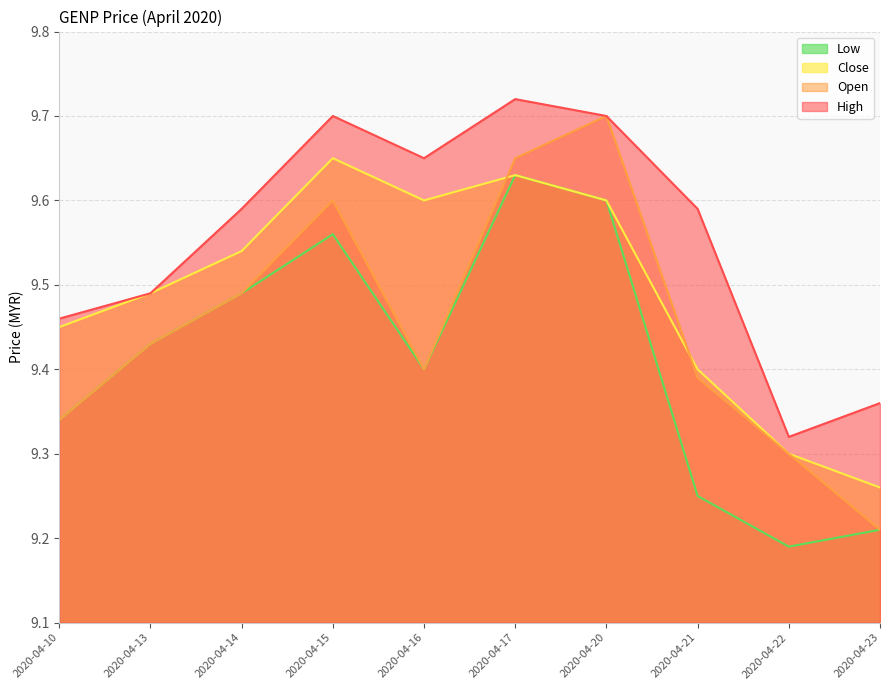

True or false: close has more than 2 interior local peaks.

False